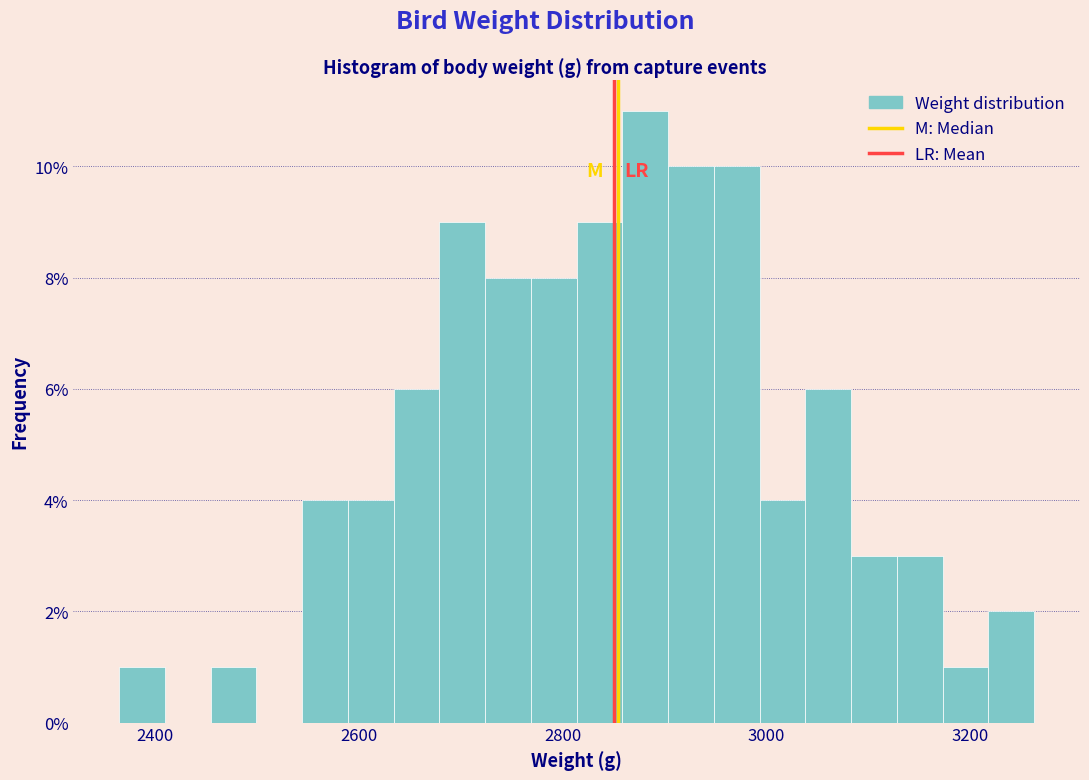

Around what value on the x-axis is the tallest bar? Give the approximate position of its centre, as read against the axis.

2880